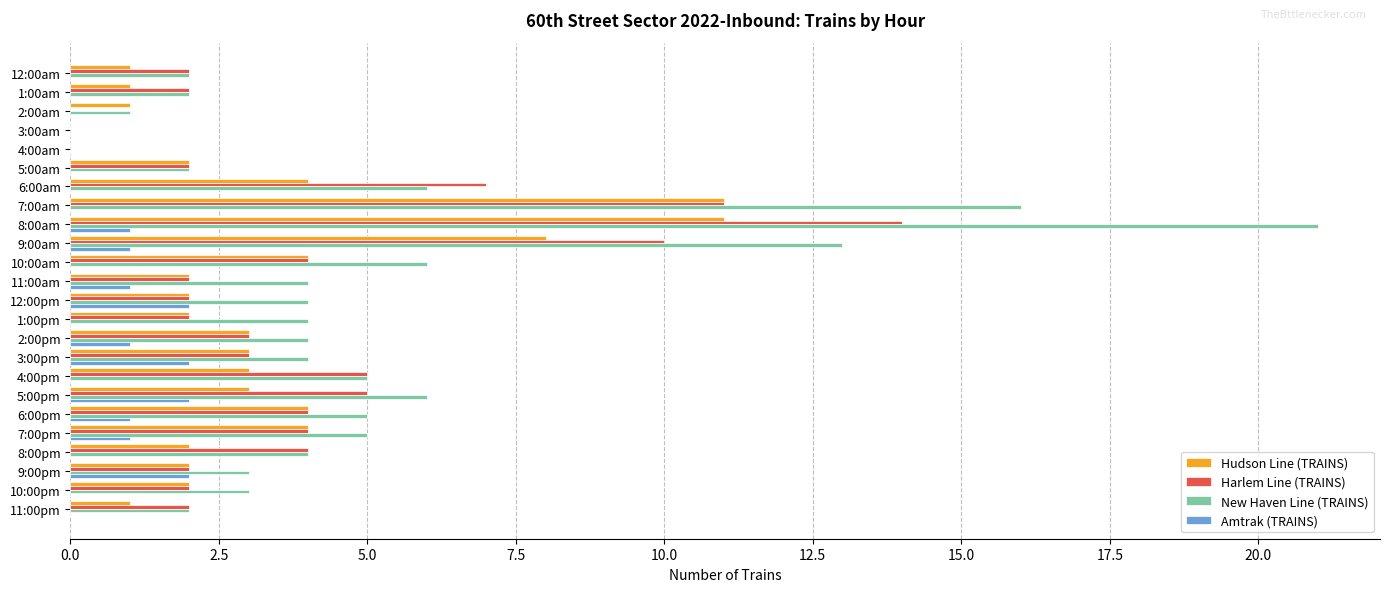

Is the value of Harlem Line (TRAINS) at 4:00pm greater than the value of New Haven Line (TRAINS) at 4:00am?

Yes